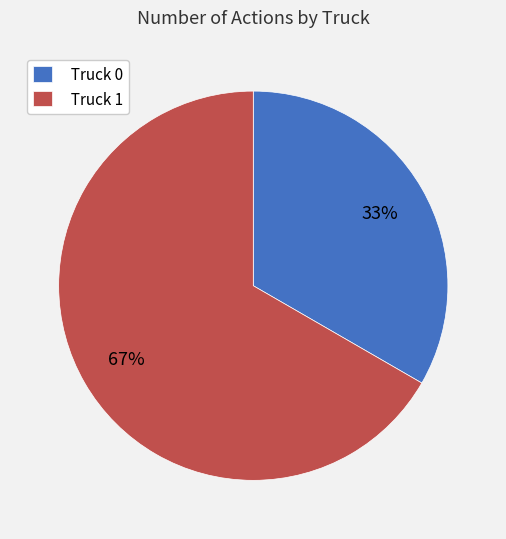

Is the sum of Truck 1 and Truck 0 greater than half?

Yes